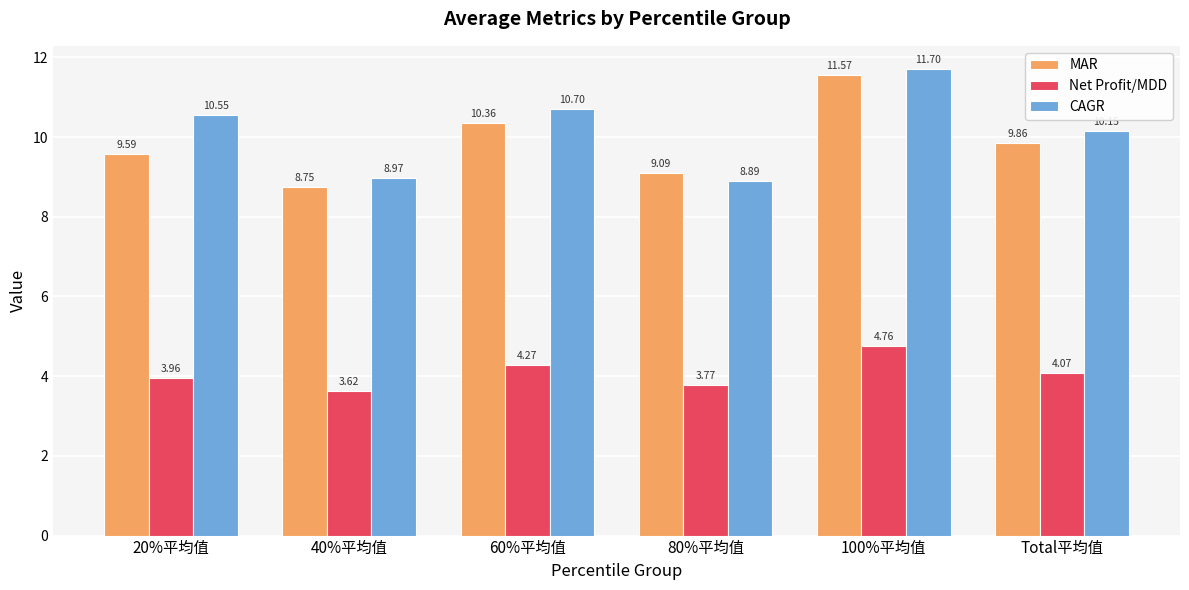

Rank the series by their maximum value, from lowest to highest.

Net Profit/MDD, MAR, CAGR